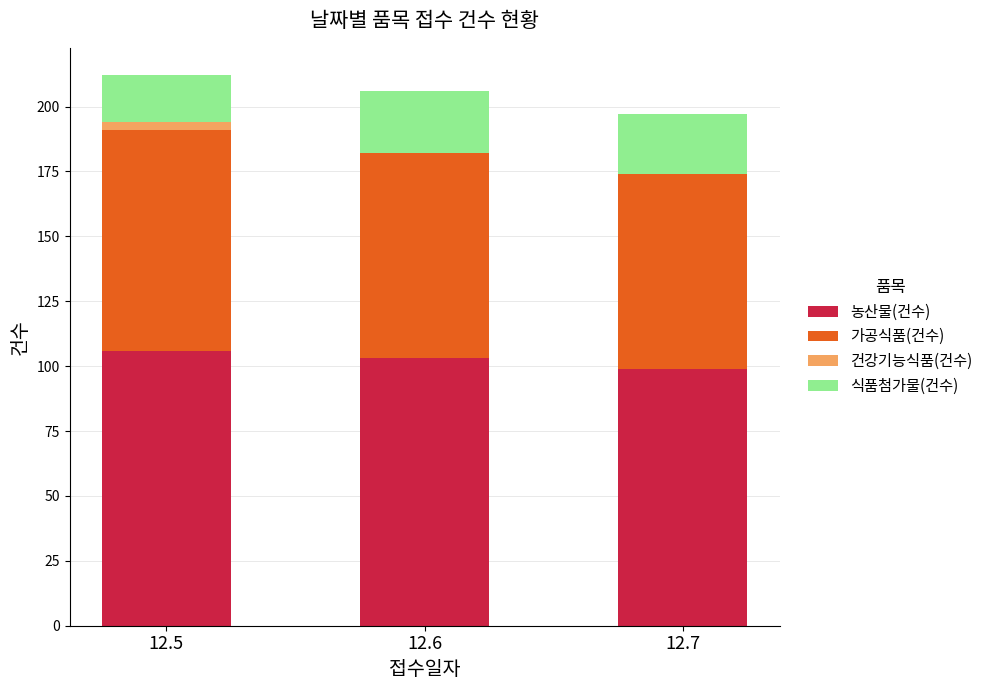

What is the highest value of the 농산물(건수) series?

106